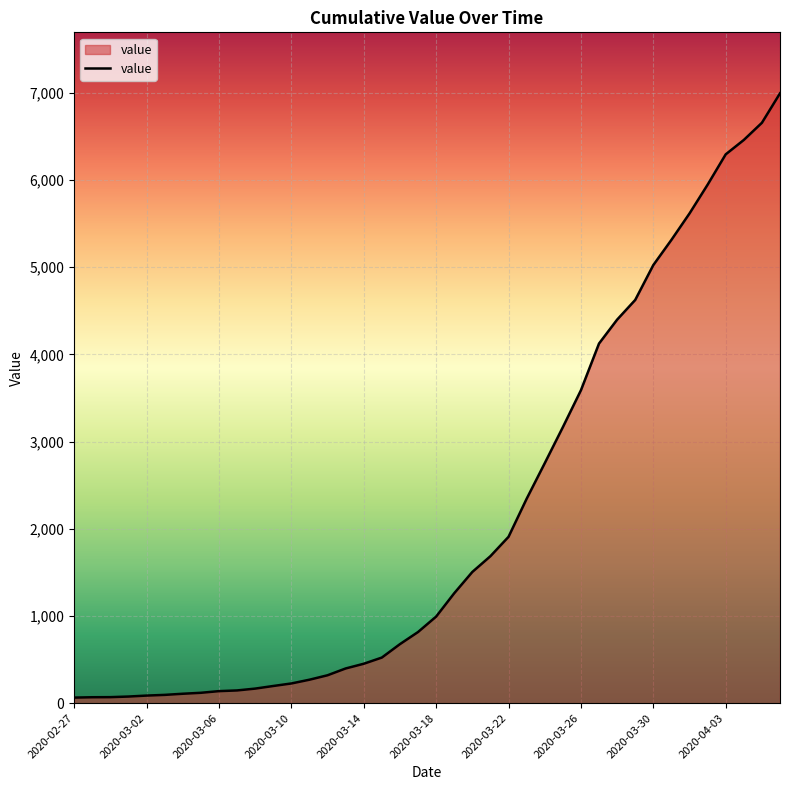

What is the difference between the maximum and minimum values?

6931